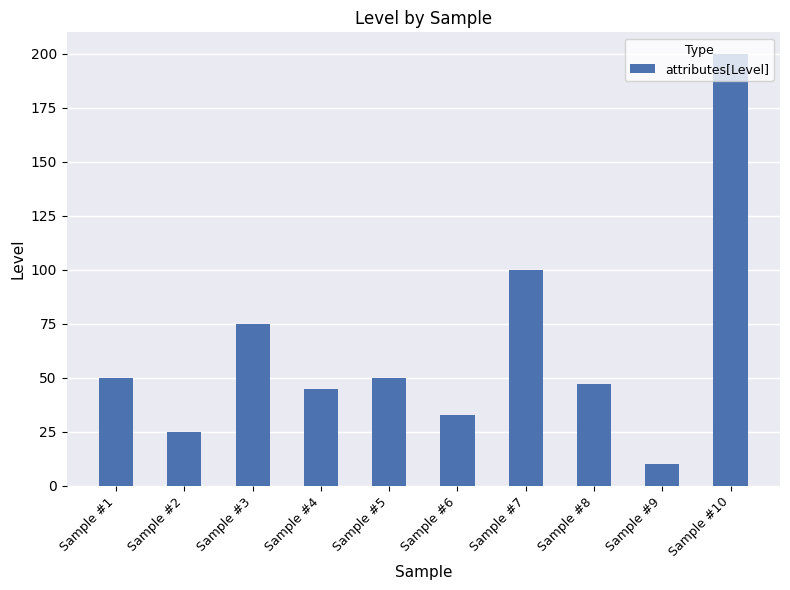

What is the difference between the maximum and minimum values?

190